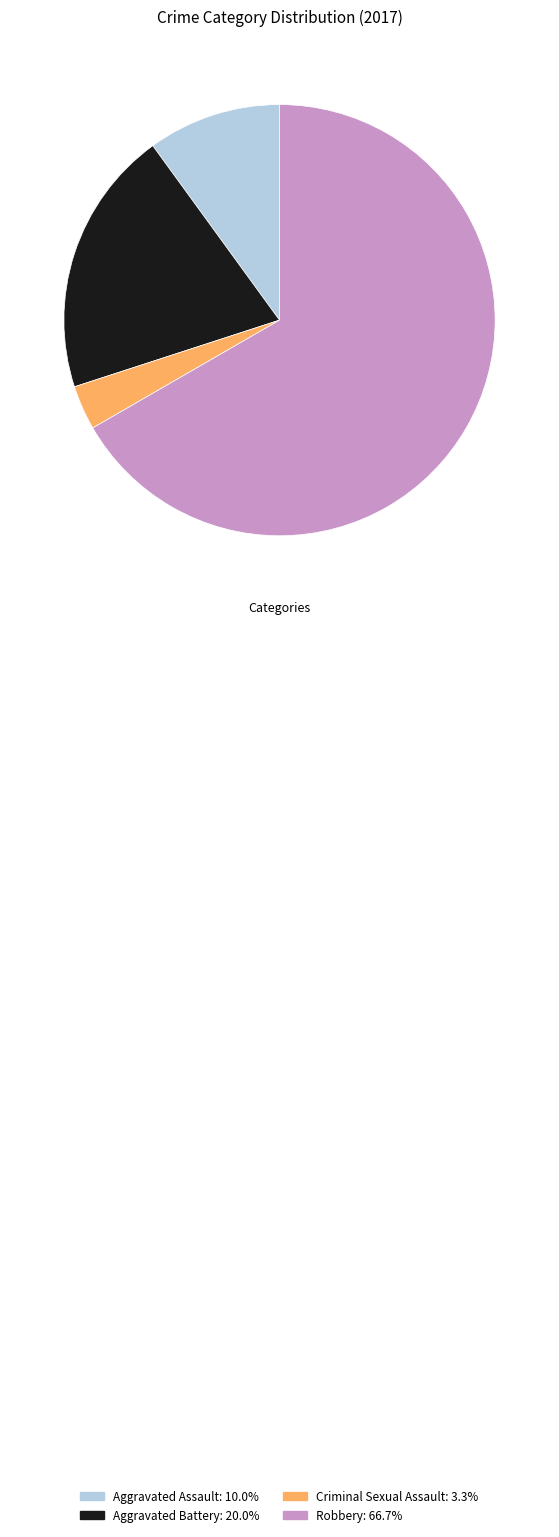

Which slice represents more than half of the pie?

Robbery